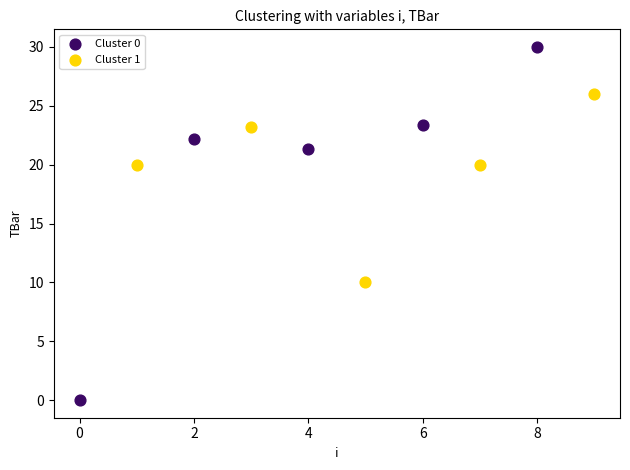

Which series reaches the minimum Y coordinate?

Cluster 0